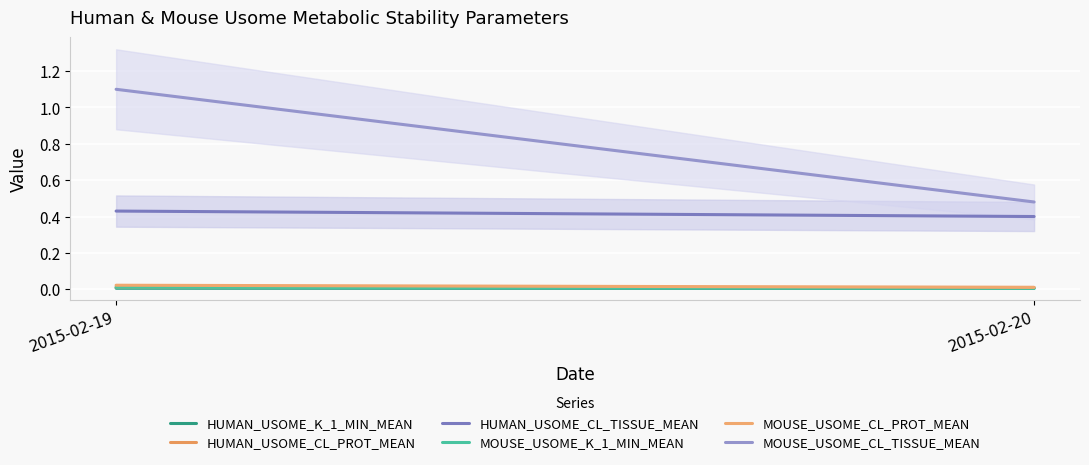

At 2015-02-20, list the series in order from largest to smallest.

MOUSE_USOME_CL_TISSUE_MEAN, HUMAN_USOME_CL_TISSUE_MEAN, HUMAN_USOME_CL_PROT_MEAN, MOUSE_USOME_CL_PROT_MEAN, HUMAN_USOME_K_1_MIN_MEAN, MOUSE_USOME_K_1_MIN_MEAN